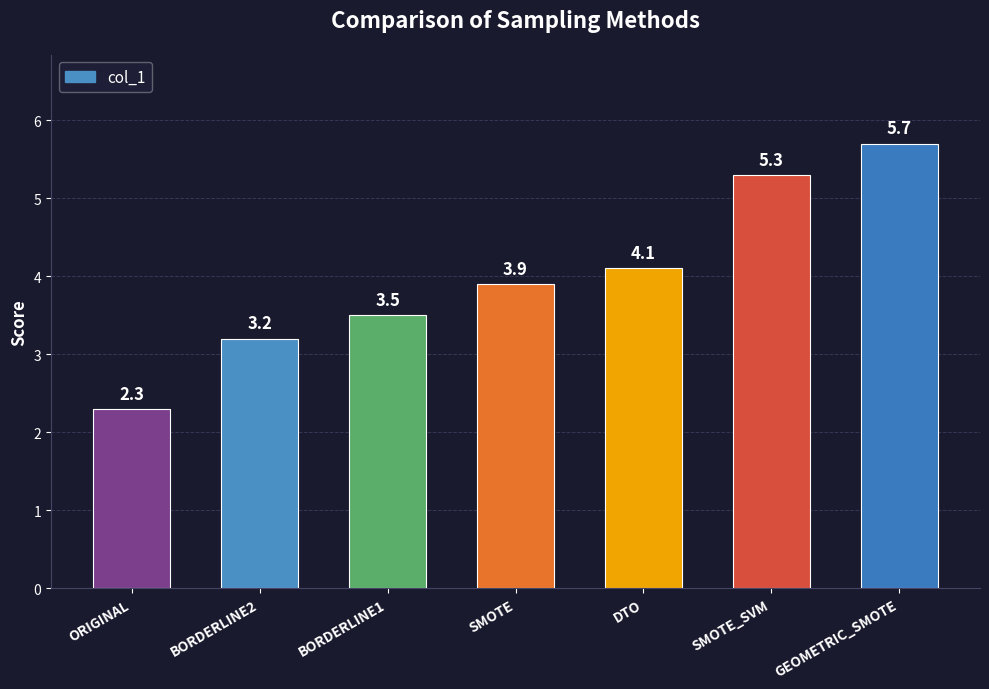

What is the approximate value at GEOMETRIC_SMOTE?

5.7